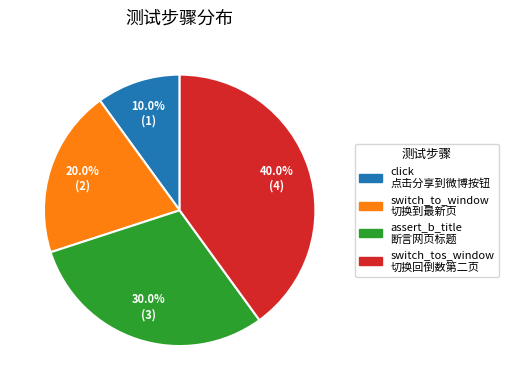

Does any single category account for the majority?

No